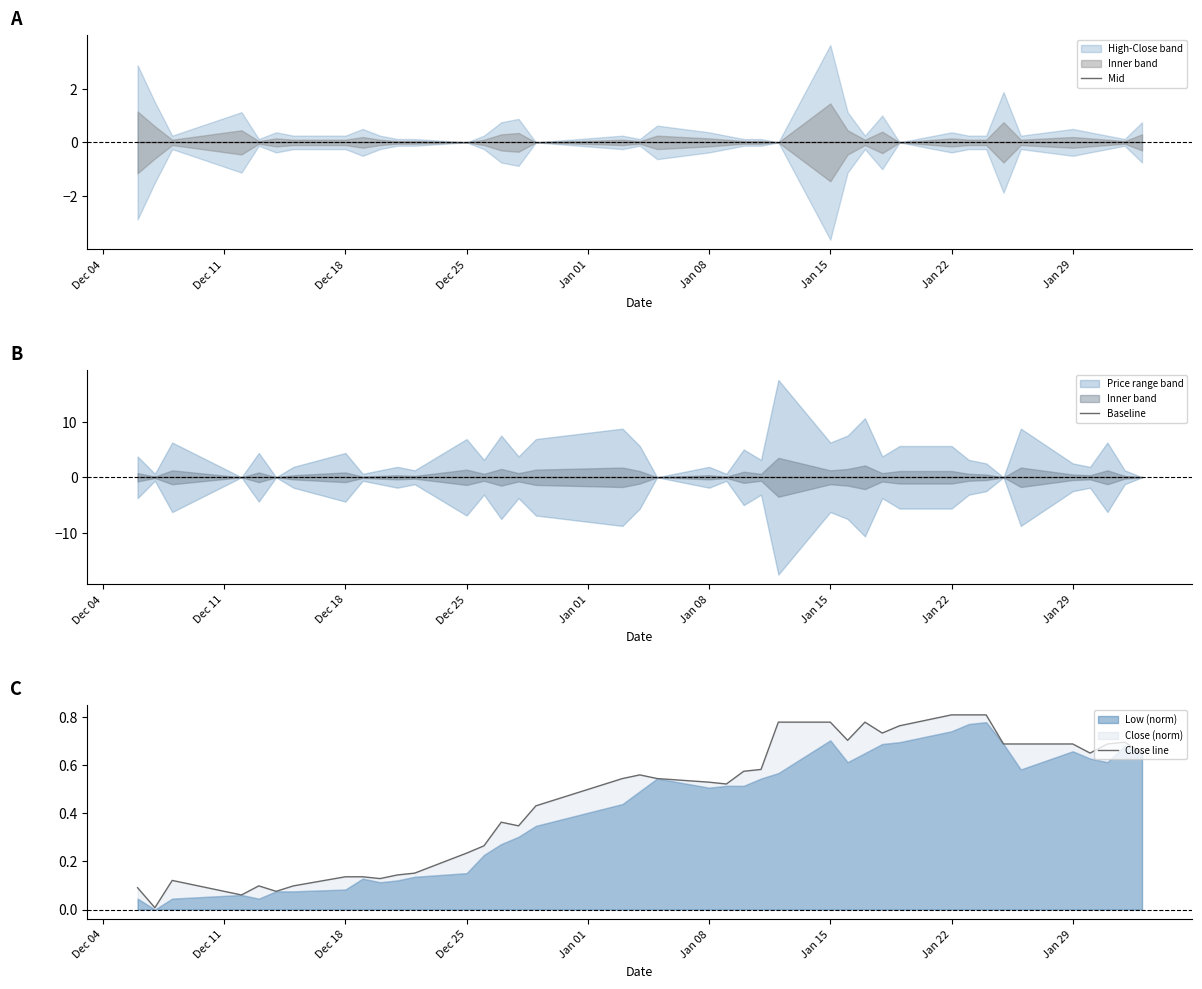

Reading right to left, list all the values displayed in this chart.

Mid: 0.0	0.0	0.0	0.0	0.0	0.0	0.0	0.0	0.0	0.0	0.0	0.0	0.0	0.0	0.0	0.0	0.0	0.0	0.0	0.0	0.0	0.0	0.0	0.0	0.0	0.0	0.0	0.0	0.0	0.0	0.0	0.0	0.0	0.0	0.0	0.0	0.0	0.0	0.0	0.0
Baseline: 0.0	0.0	0.0	0.0	0.0	0.0	0.0	0.0	0.0	0.0	0.0	0.0	0.0	0.0	0.0	0.0	0.0	0.0	0.0	0.0	0.0	0.0	0.0	0.0	0.0	0.0	0.0	0.0	0.0	0.0	0.0	0.0	0.0	0.0	0.0	0.0	0.0	0.0	0.0	0.0
Close line: 0.7	0.7	0.7	0.7	0.7	0.7	0.7	0.8	0.8	0.8	0.8	0.7	0.8	0.7	0.8	0.8	0.6	0.6	0.5	0.5	0.5	0.6	0.5	0.4	0.3	0.4	0.3	0.2	0.2	0.1	0.1	0.1	0.1	0.1	0.1	0.1	0.1	0.1	0.0	0.1